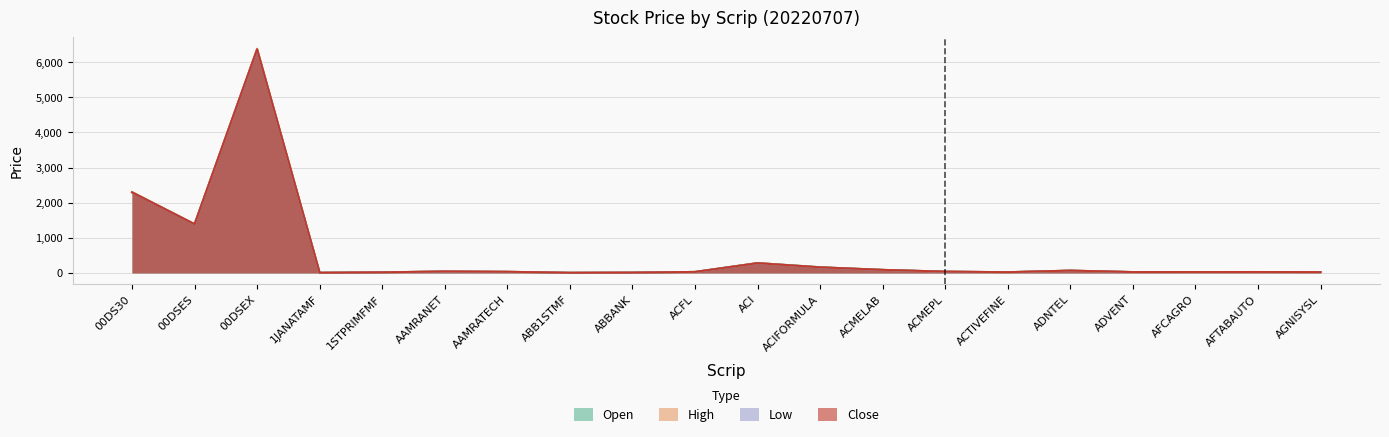

Between ACMELAB and 1STPRIMFMF, which is larger?

ACMELAB